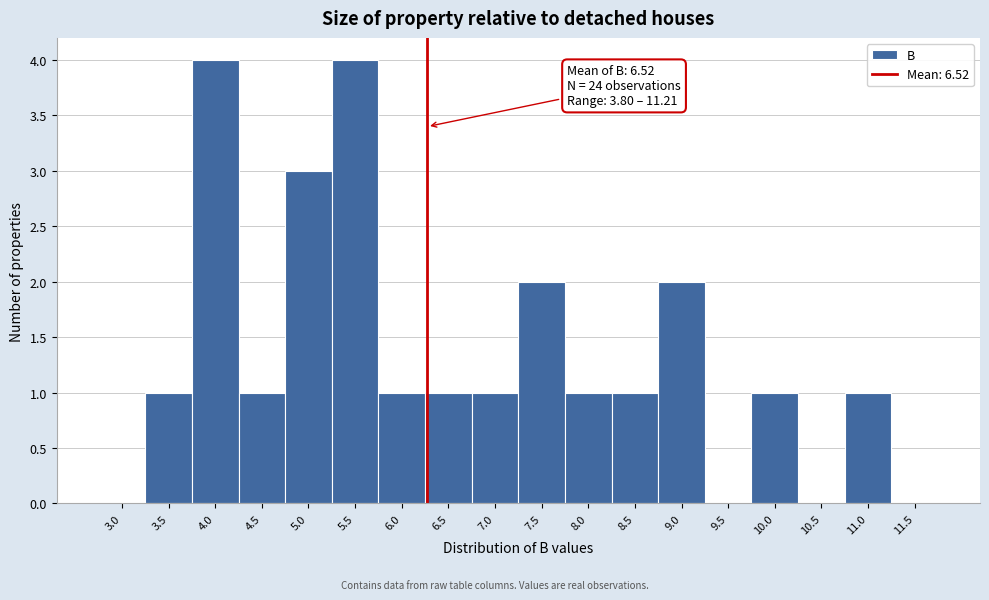

Reading left to right, what are all the values shown in this chart?

3.0=0	3.5=1	4.0=4	4.5=1	5.0=3	5.5=4	6.0=1	6.5=1	7.0=1	7.5=2	8.0=1	8.5=1	9.0=2	9.5=0	10.0=1	10.5=0	11.0=1	11.5=0